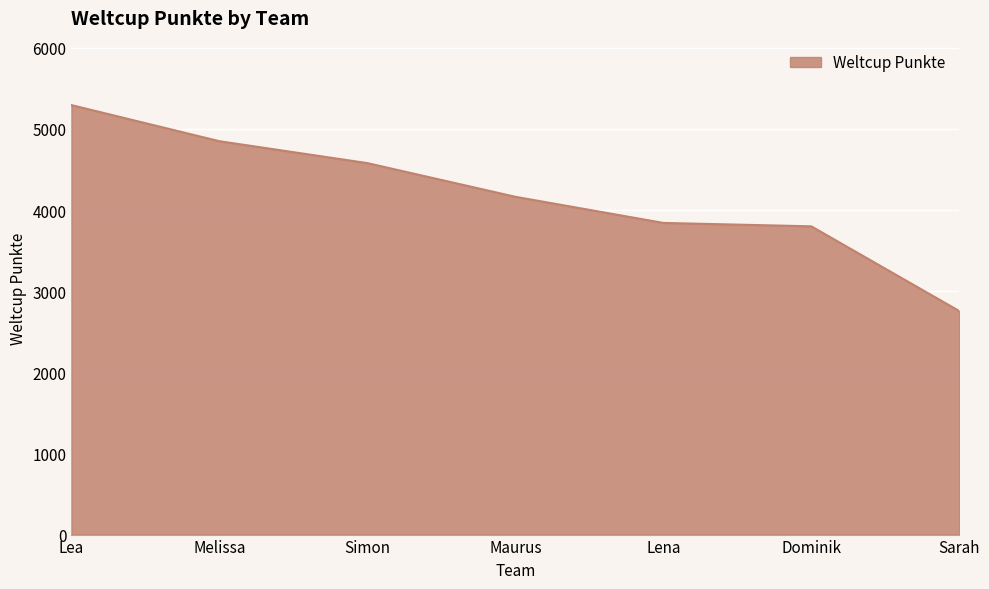

What is the change in value from Simon to Sarah?

-1823